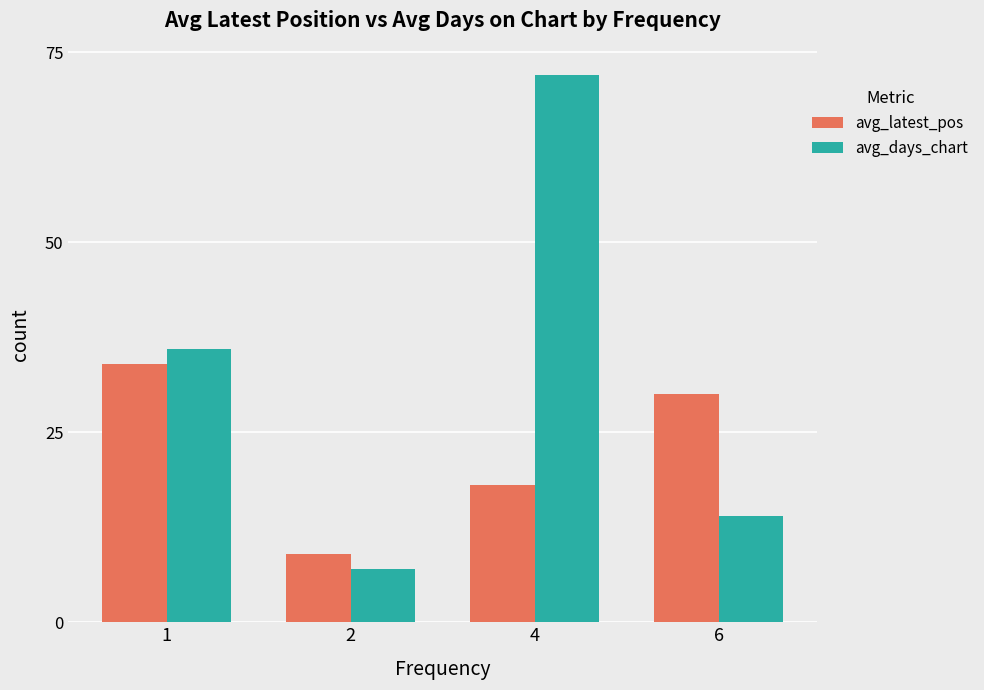

Reading right to left, extract all data points from this chart.

avg_latest_pos: 30	18	9	34
avg_days_chart: 14	72	7	36